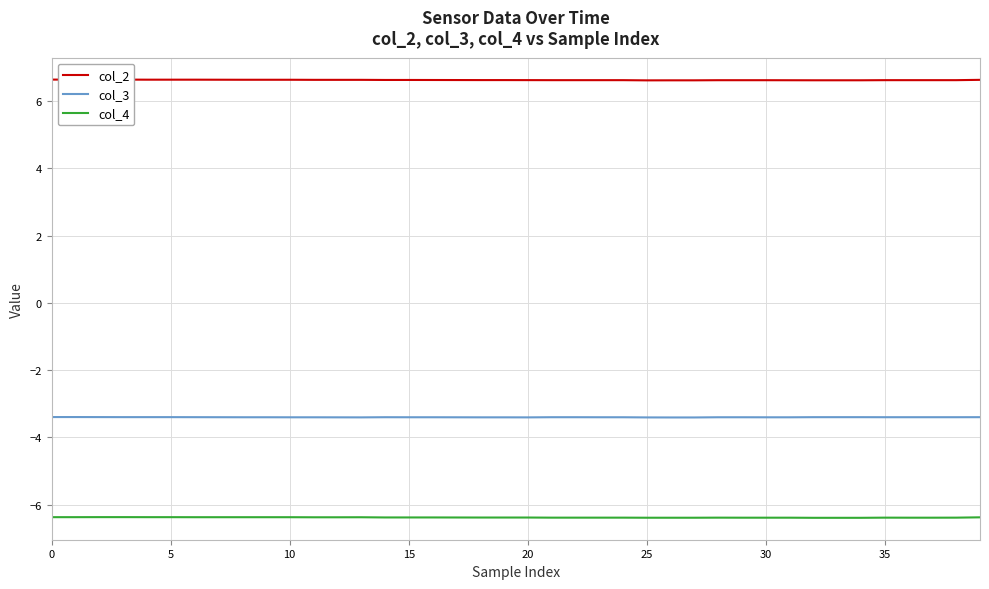

In col_3, how many points are lower than both neighbors (excluding endpoints)?

2